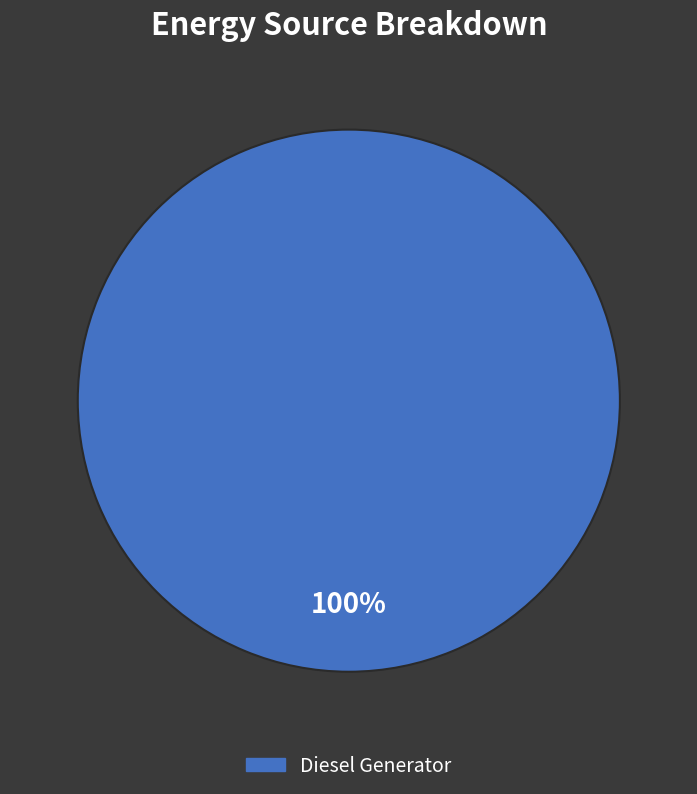

Is there any slice that represents more than half of the pie?

Yes